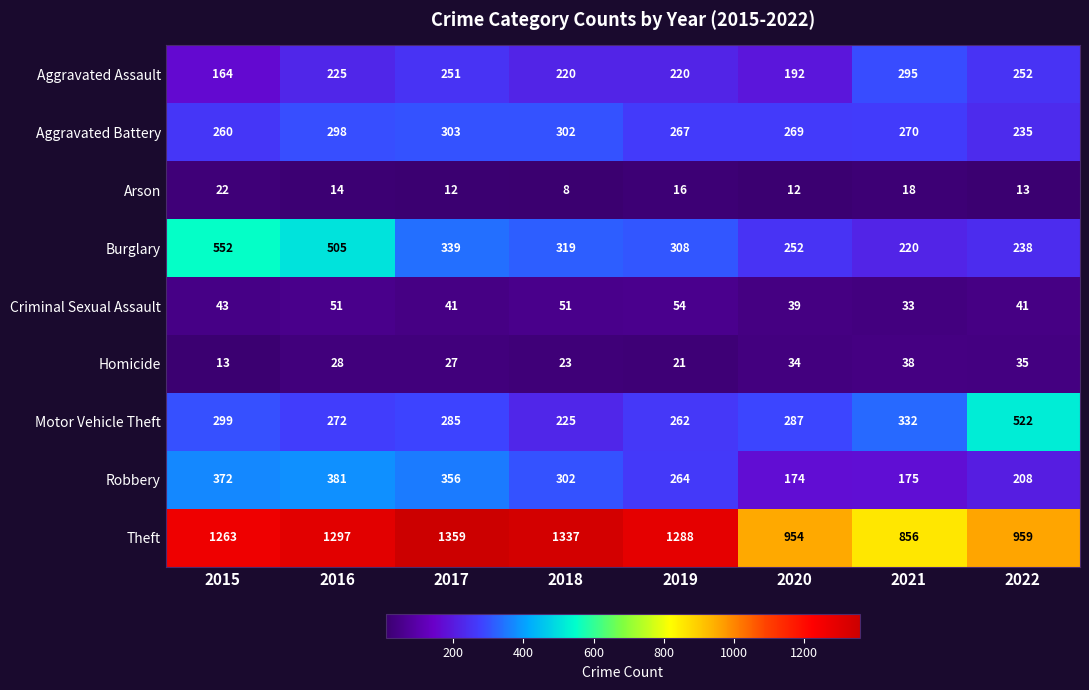

At 2015, list the series in order from smallest to largest.

Homicide, Arson, Criminal Sexual Assault, Aggravated Assault, Aggravated Battery, Motor Vehicle Theft, Robbery, Burglary, Theft